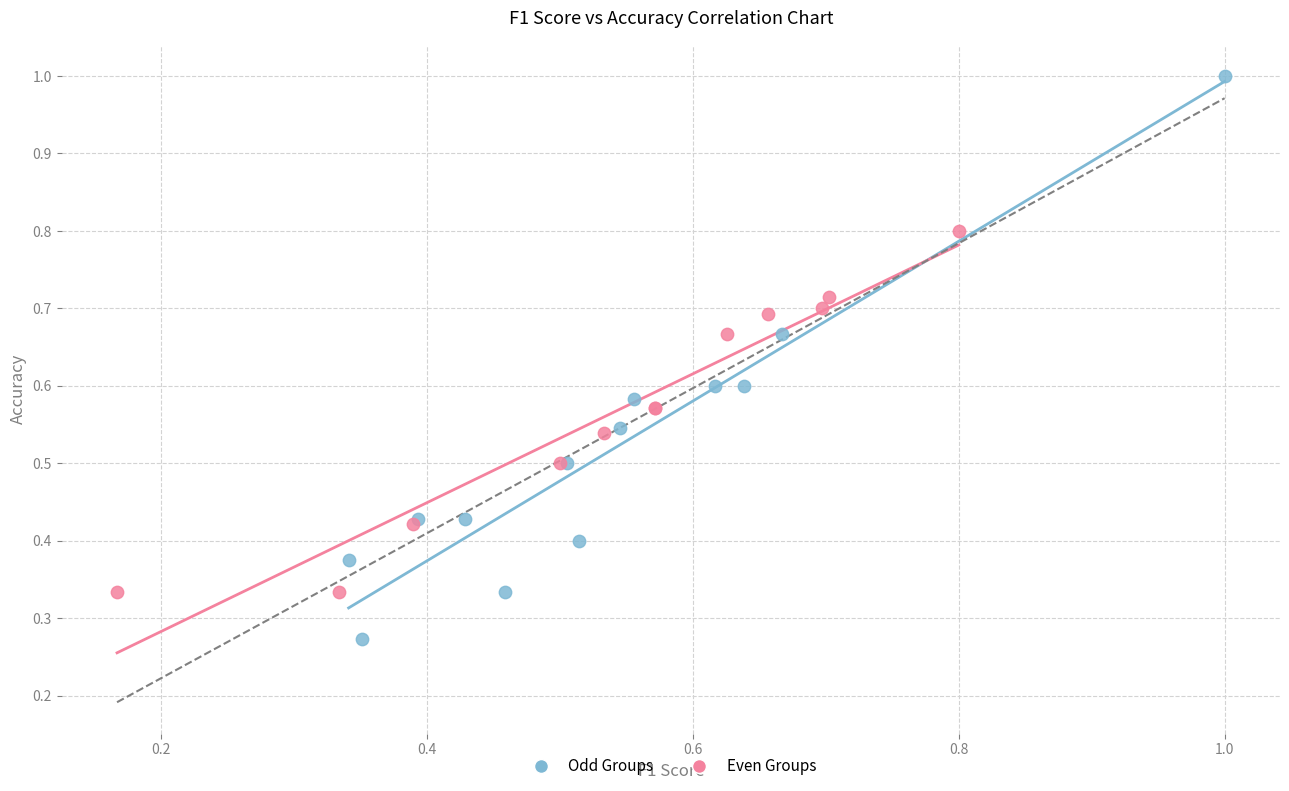

Which series reaches the minimum Y coordinate?

Odd Groups